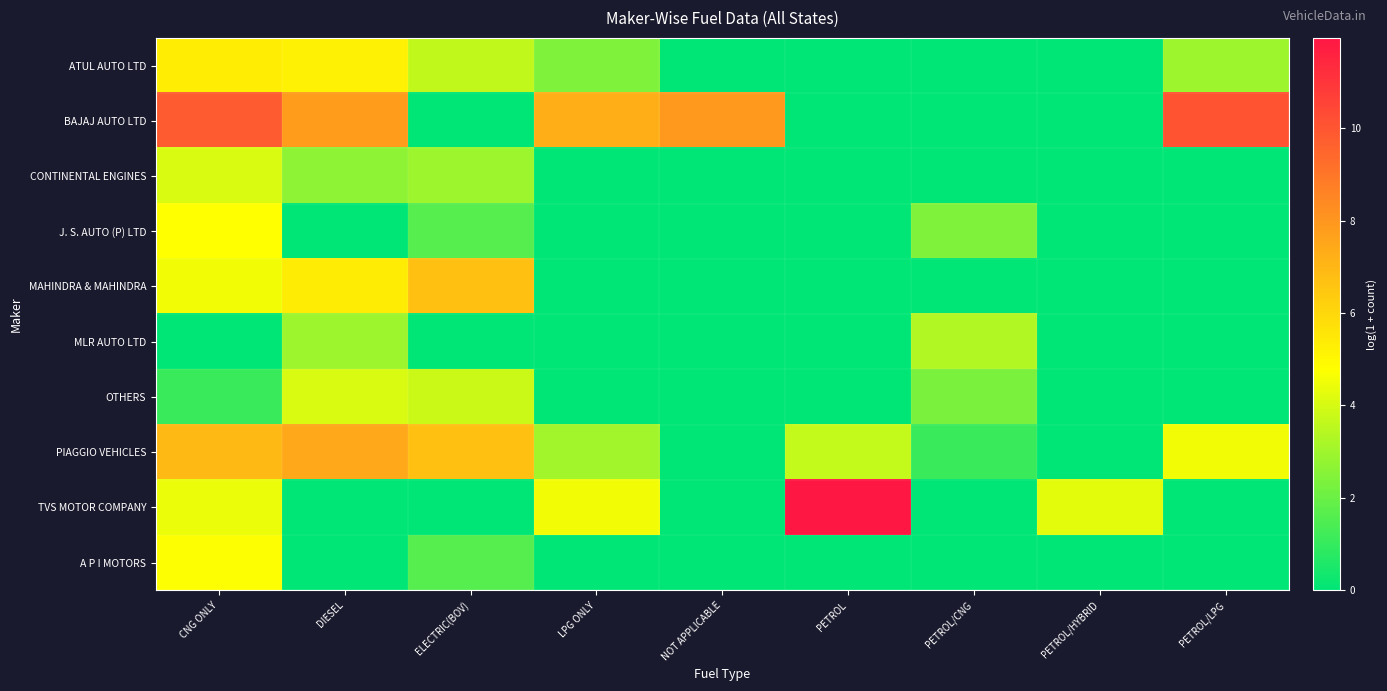

What is the difference between the highest and lowest values at PETROL?

12.0